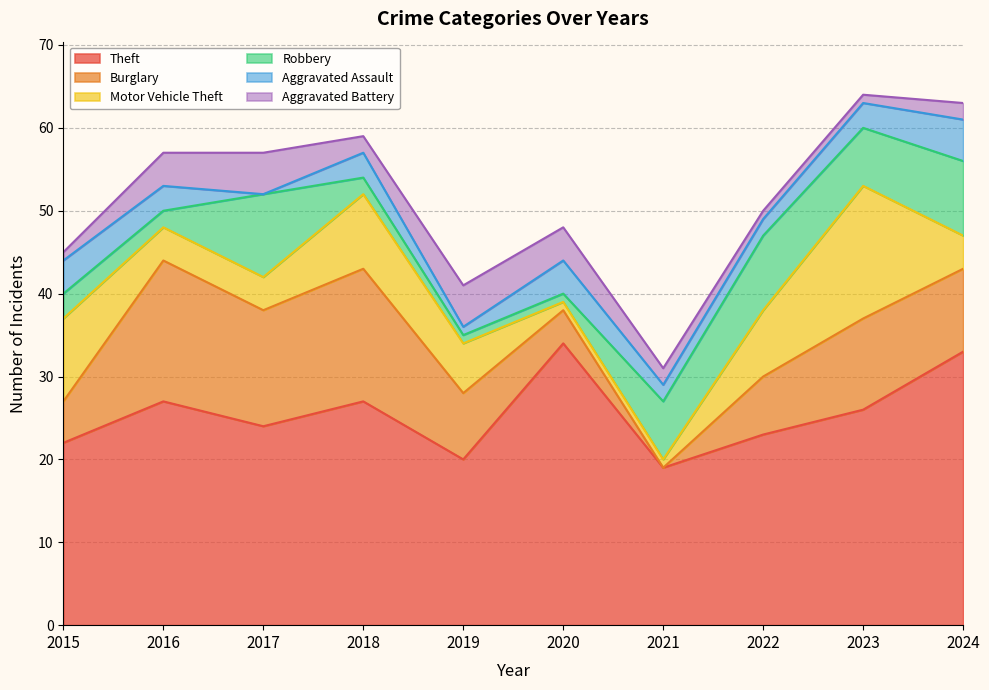

The value of Robbery at 2024 is 13. True or false?

False